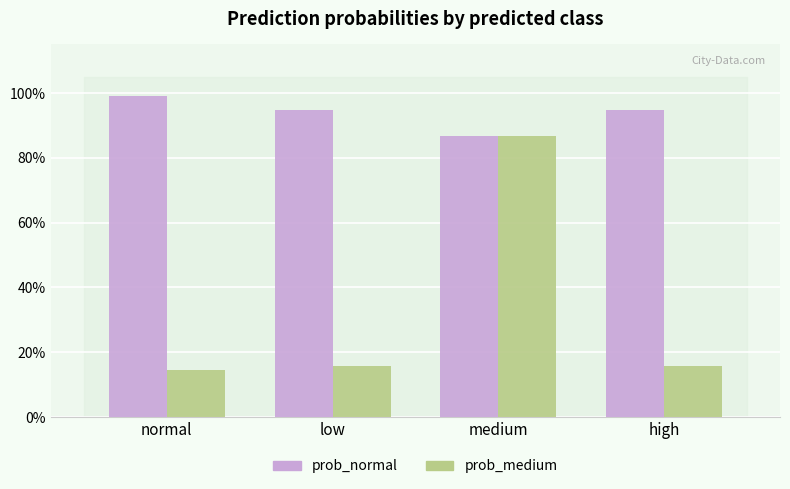

Reading left to right, extract all data points from this chart.

prob_normal: normal=1.0	low=0.9	medium=0.9	high=0.9
prob_medium: normal=0.1	low=0.2	medium=0.9	high=0.2